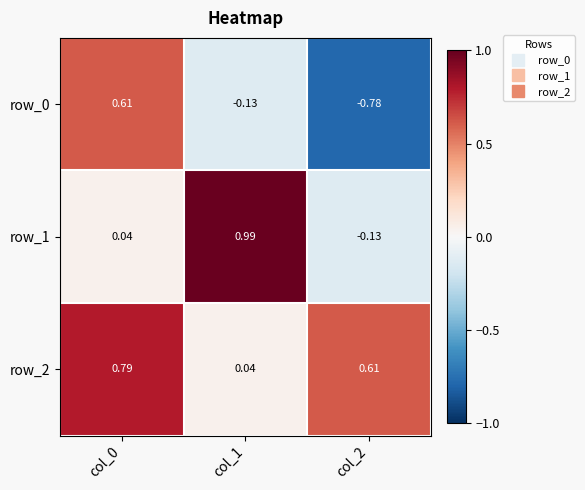

Is the value of row_1 at col_2 greater than the value of row_2 at col_0?

No